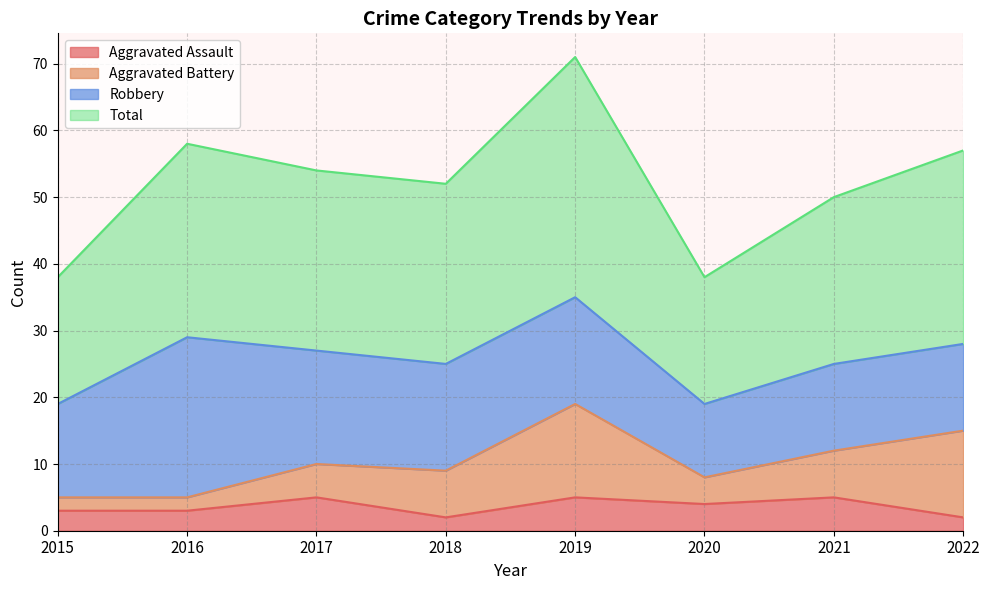

At which label is Aggravated Assault closest to 3?

2015